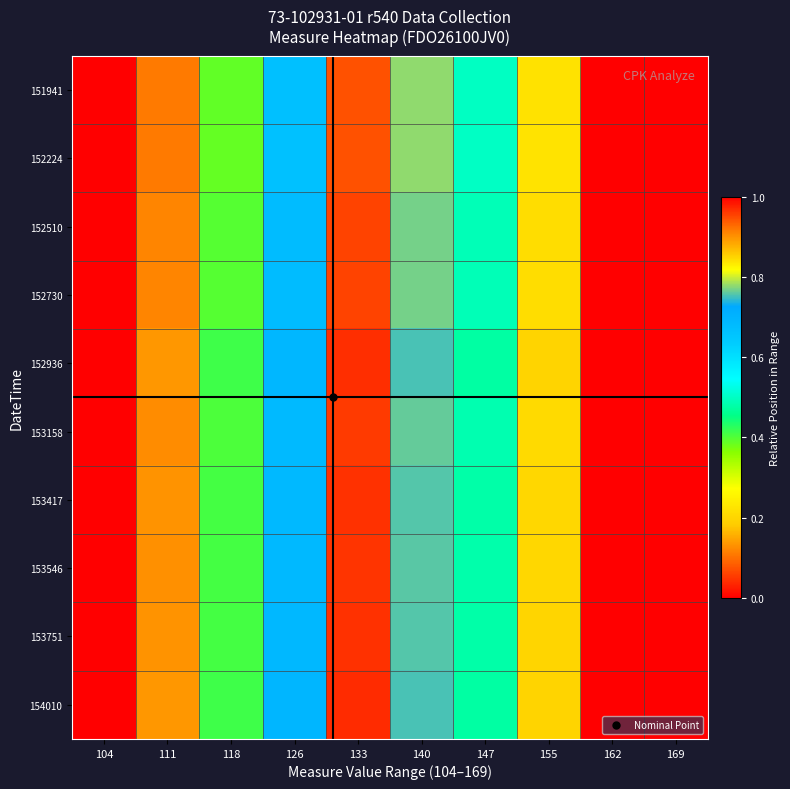

List the series in order of their peak value, lowest first.

152224, 151941, 152510, 152730, 153158, 153546, 153417, 153751, 152936, 154010